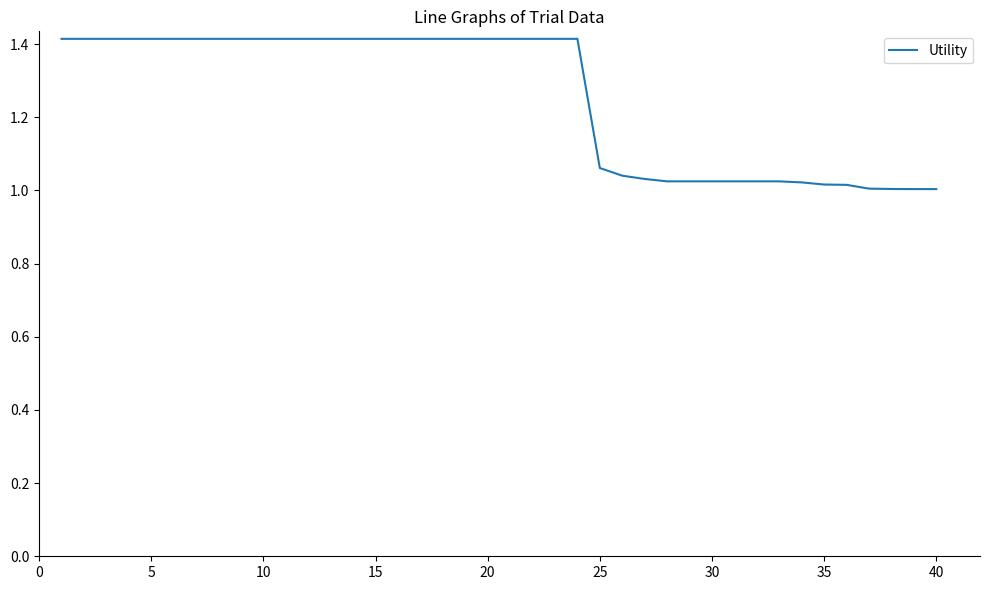

What is the greatest value displayed?

1.4